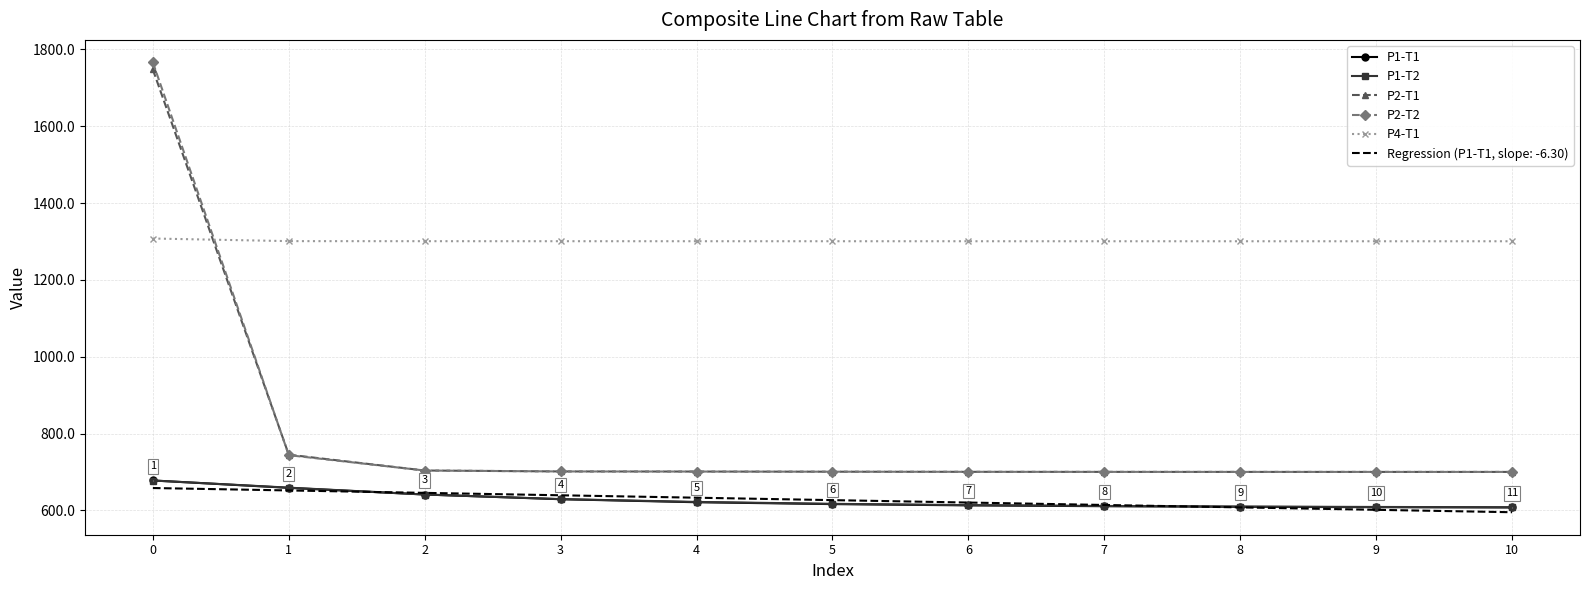

How many distinct data groups are displayed?

6